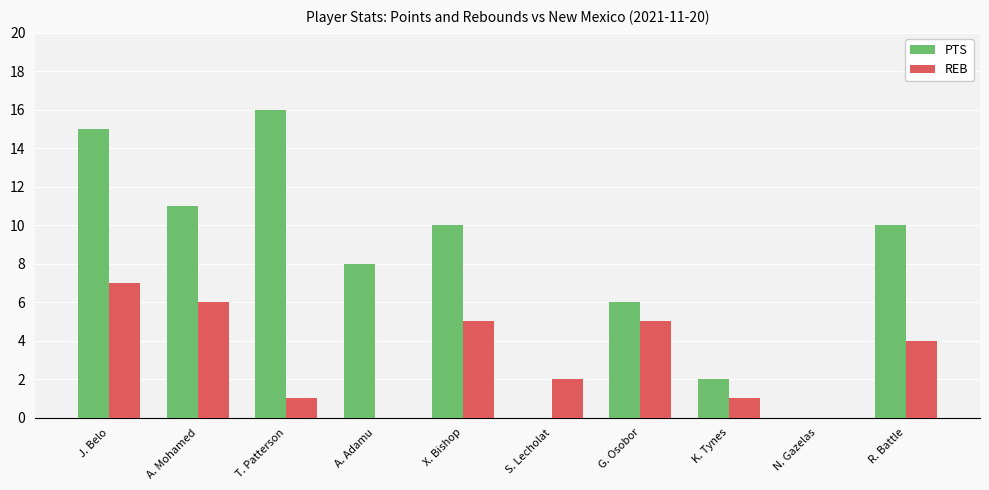

Does the chart contain stacked bars?

No